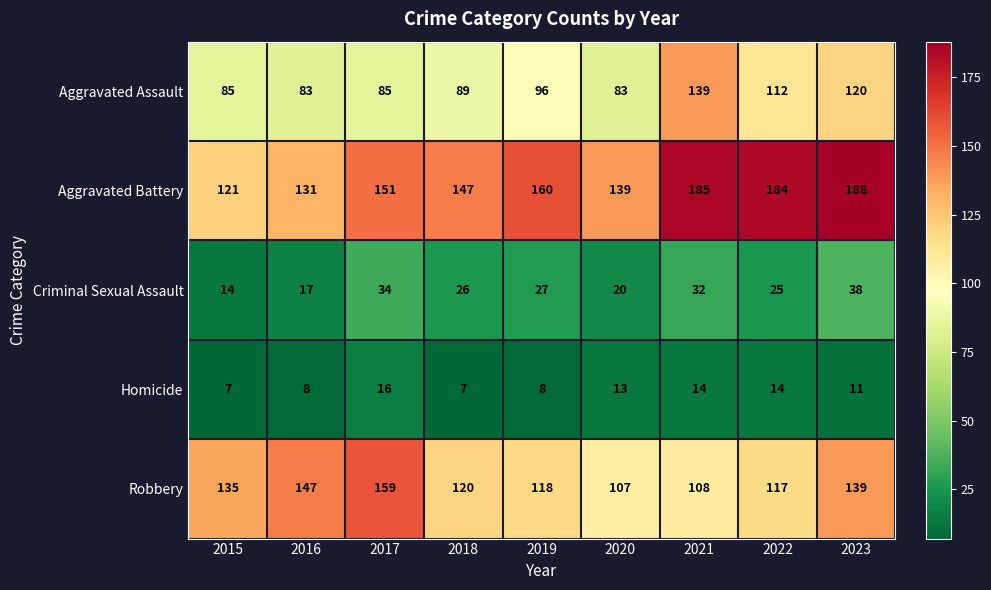

Between 2015 and 2022, which series saw the biggest shift?

Aggravated Battery